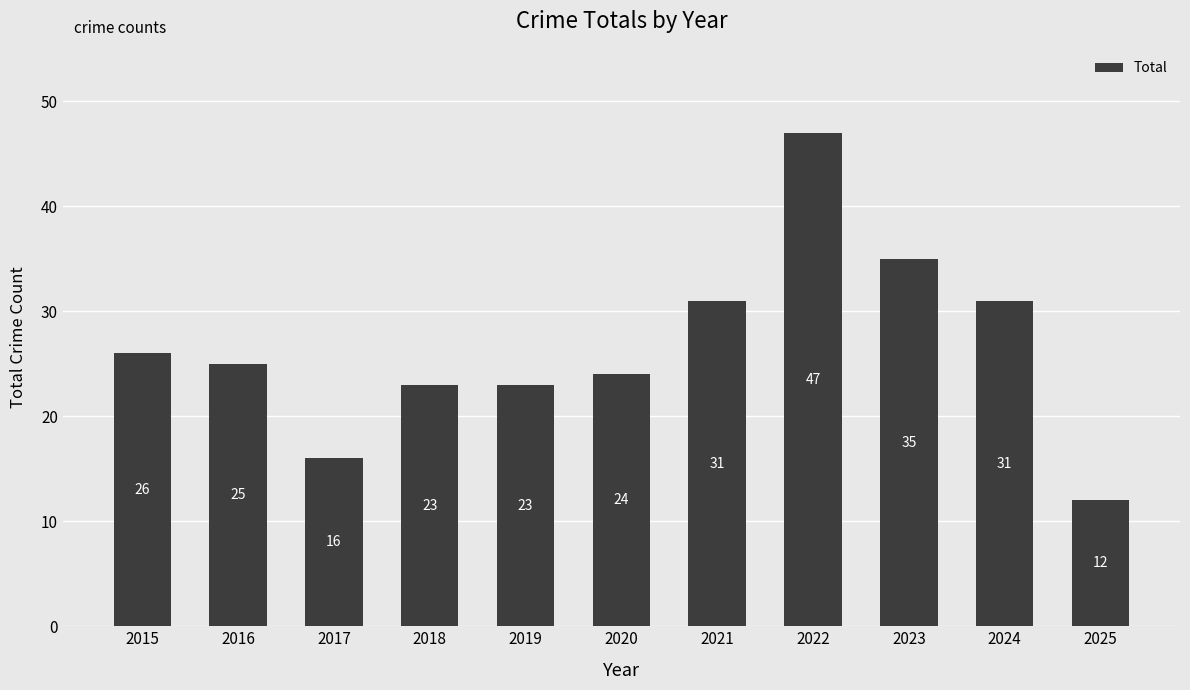

The chart shows a value of 25 at 2016. True or false?

True